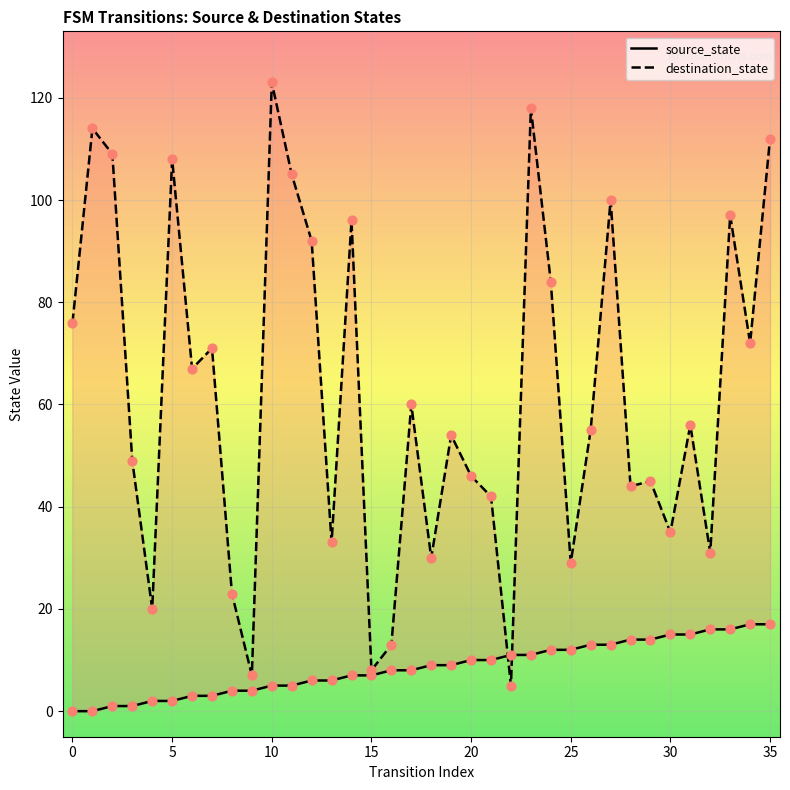

At how many categories does at least one series exceed 68?

15